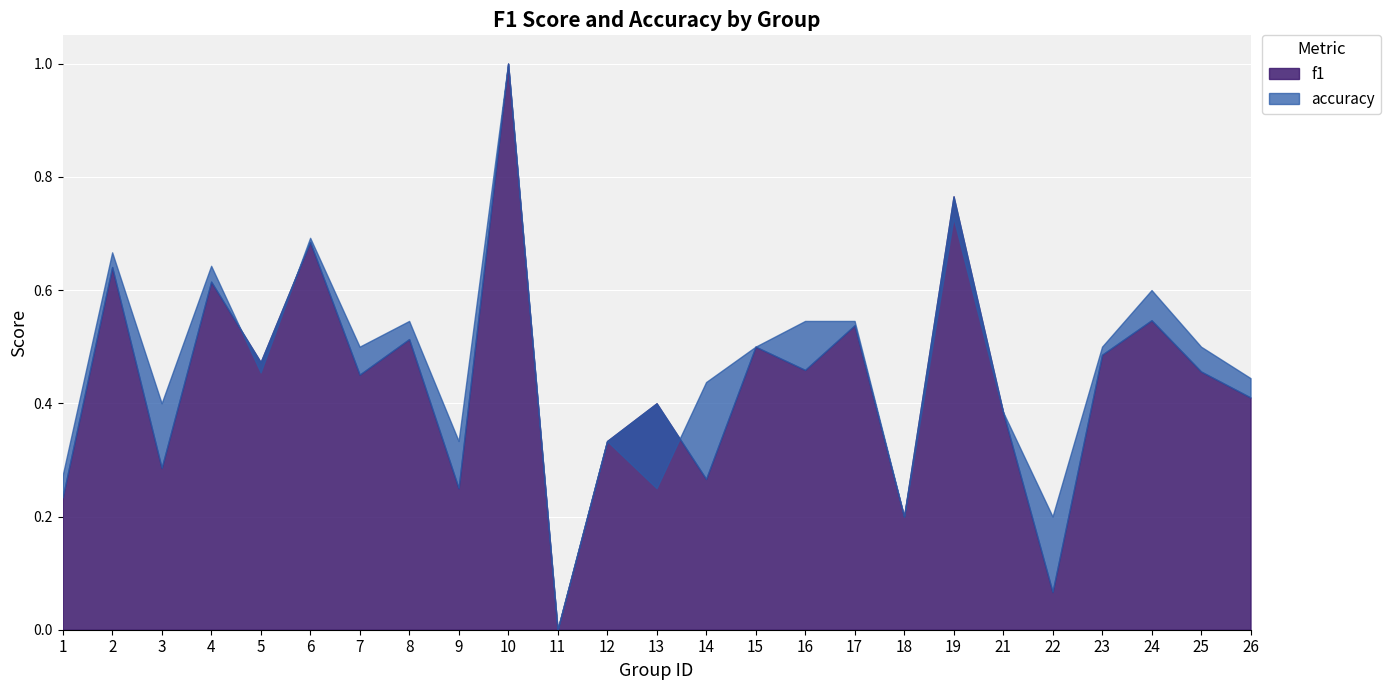

Is it true that f1 equals 0.7 at 8?

False